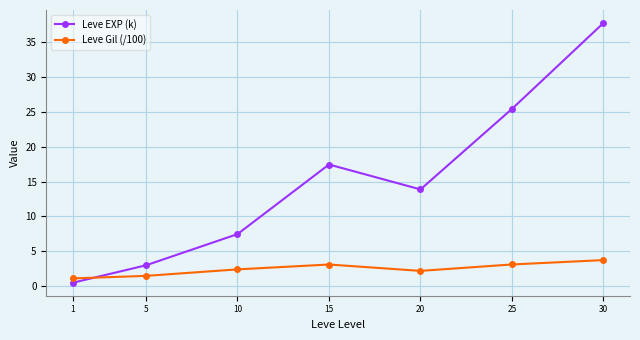

What is the sum of the Leve EXP (k) values at 30 and 25?

63.1